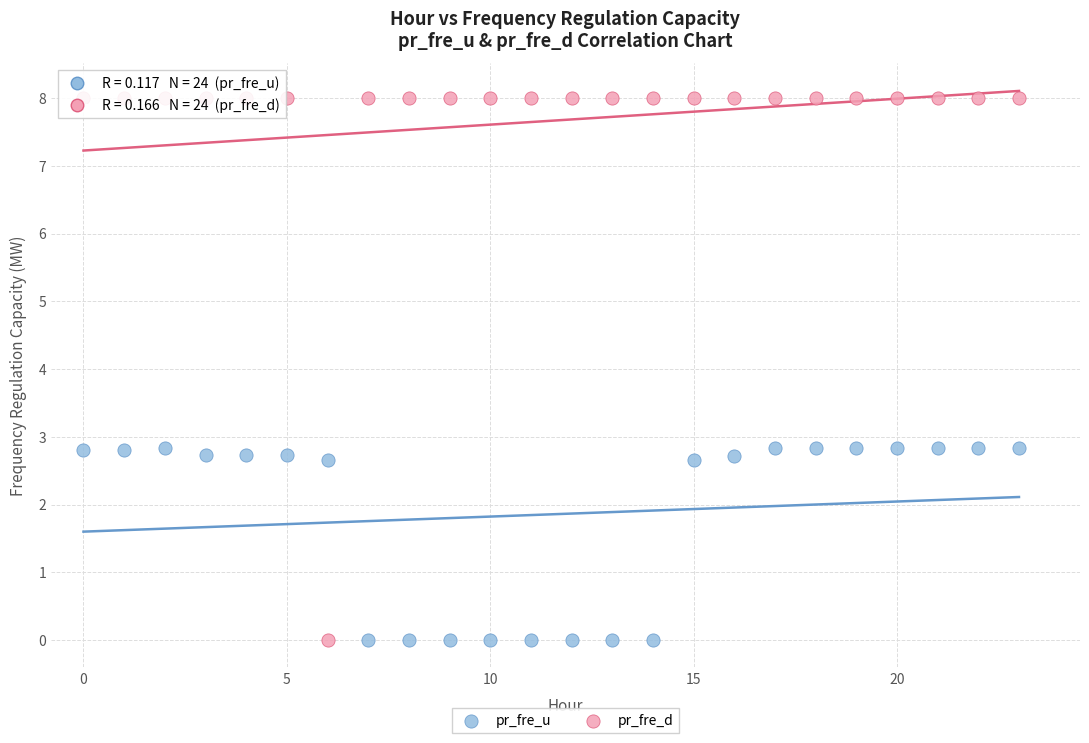

Which series contains the highest Y value?

pr_fre_d